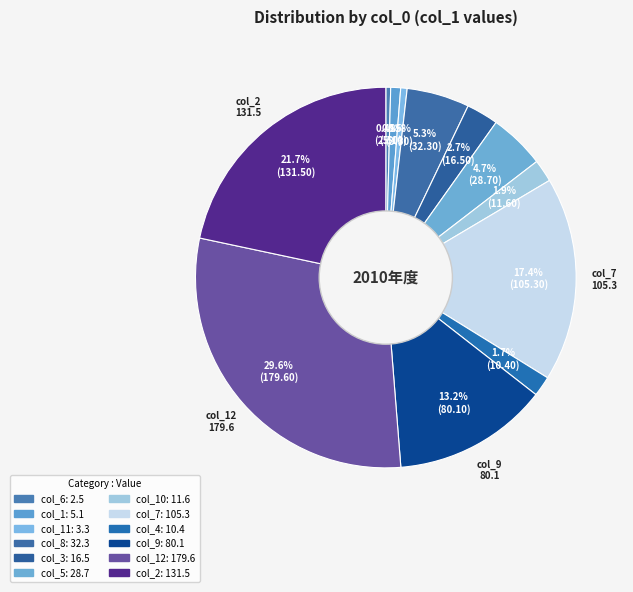

Is there any slice that represents more than half of the pie?

No